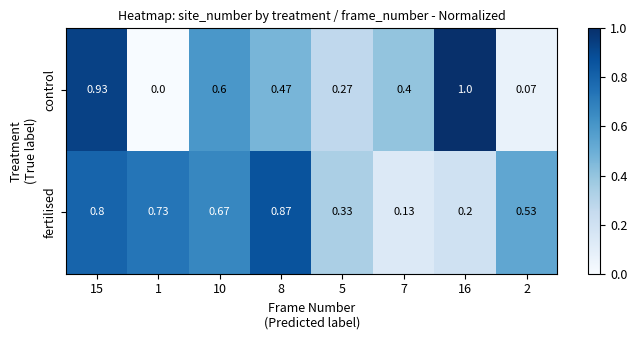

Which series changed the most between 15 and 5?

control